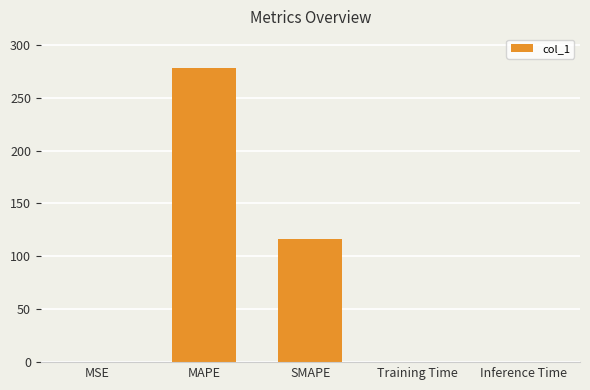

What is the sum of all values?

394.0